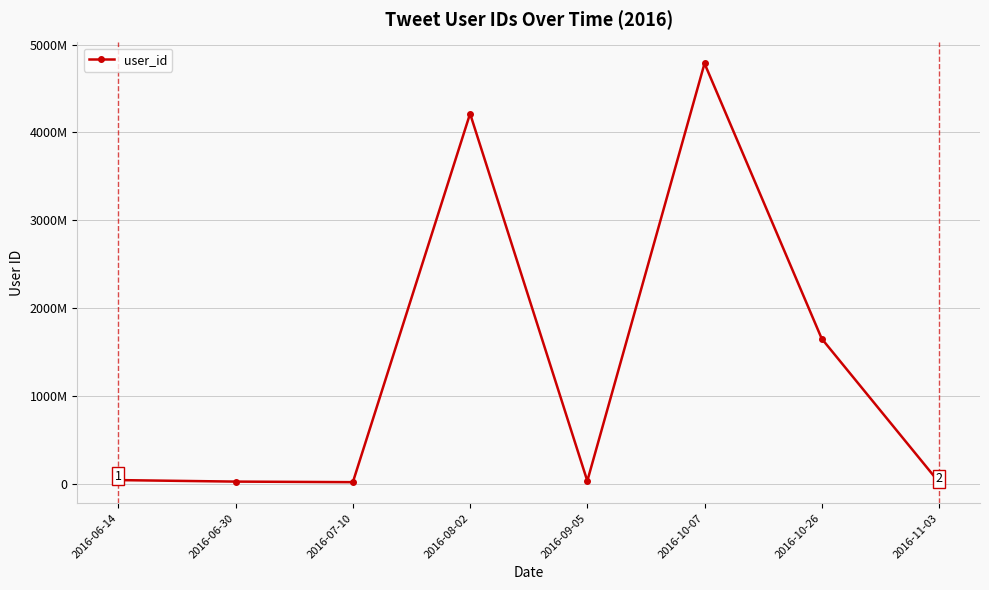

What is the label of the 1st point from the left?

2016-06-14